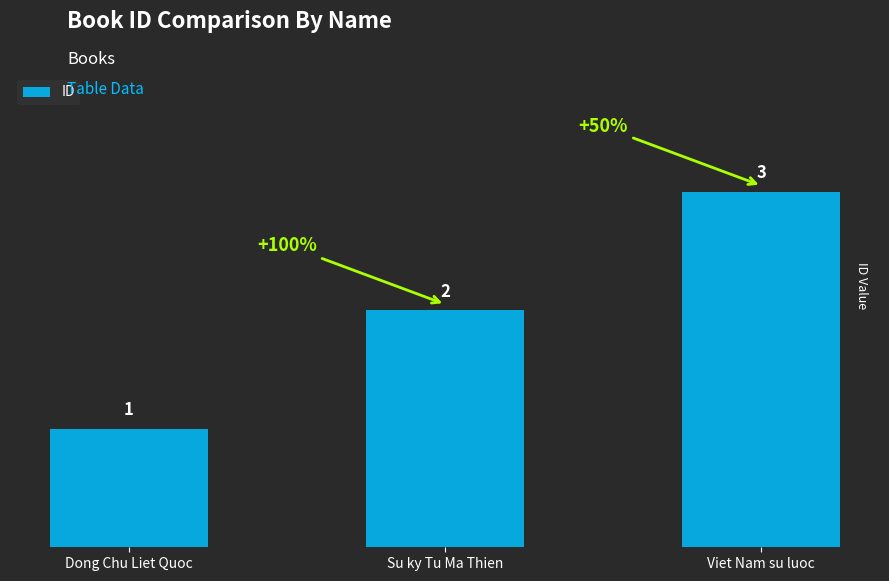

Count the values in the range 1 to 3.

3